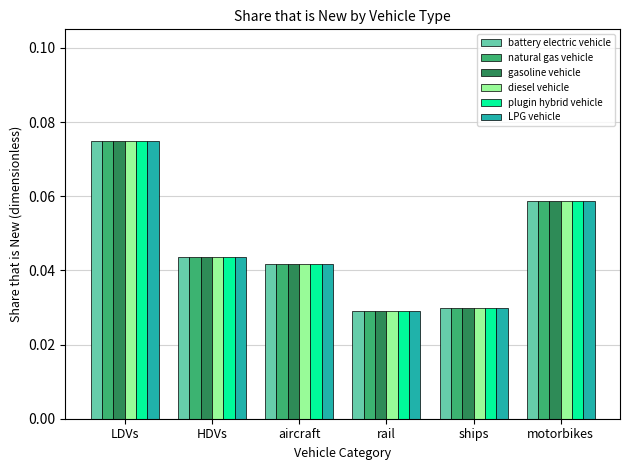

True or false: natural gas vehicle has a value of 0.0 at motorbikes.

False